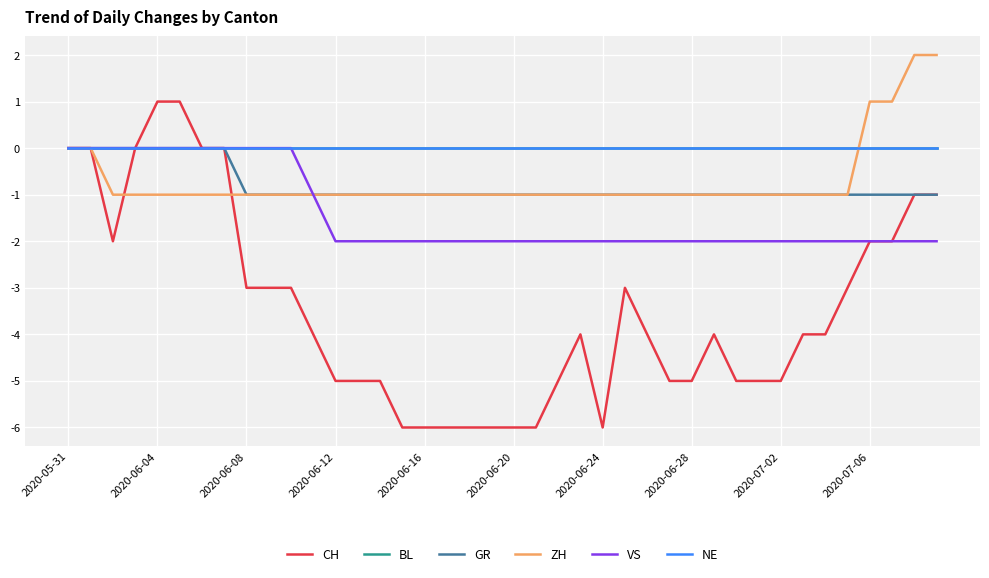

Is this an area chart (filled region under the line)?

No